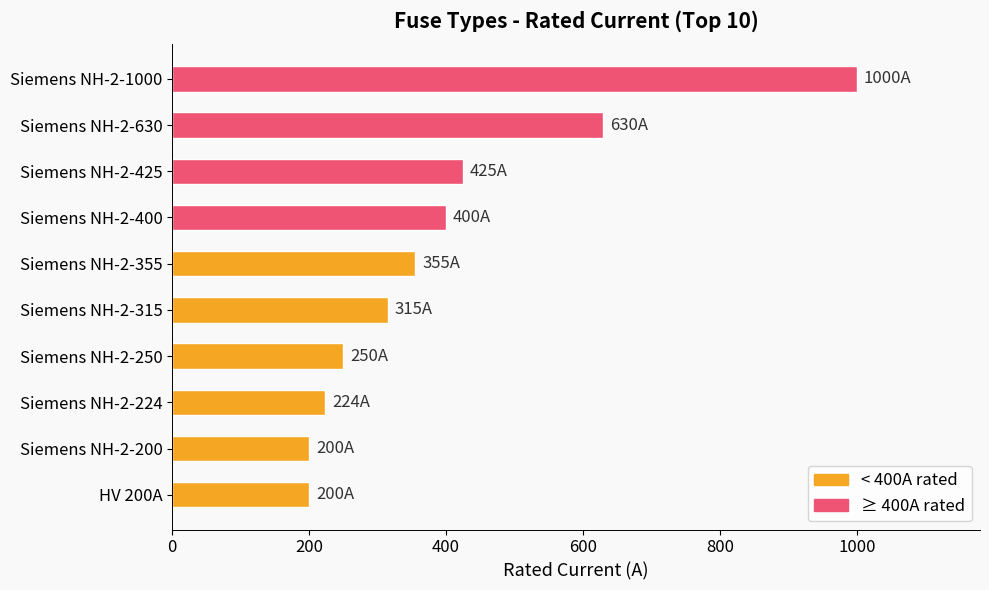

Reading bottom to top, transcribe all the data shown in this chart.

200	200	224	250	315	355	400	425	630	1000